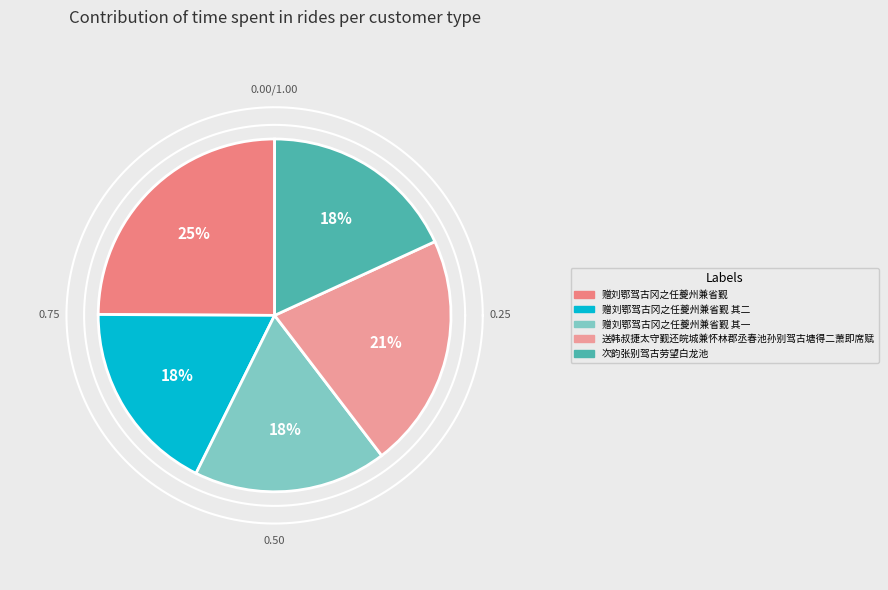

The 赠刘鄂驾古冈之任夔州兼省觐 其二 slice represents 18% of the pie. True or false?

True